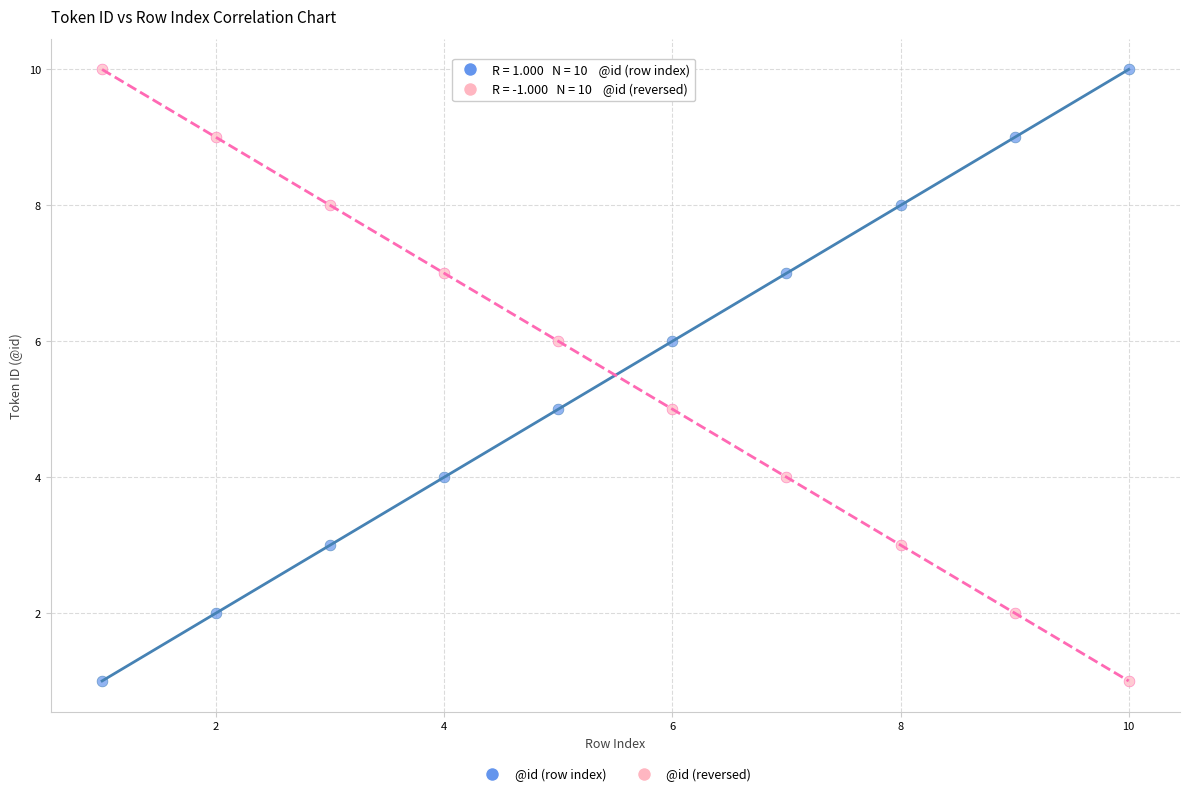

What is the X range (max minus min) for the scatter plot?

9